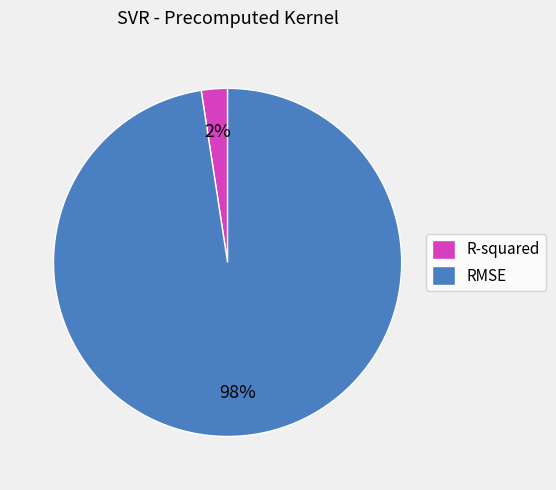

Between R-squared and RMSE, which is larger?

RMSE